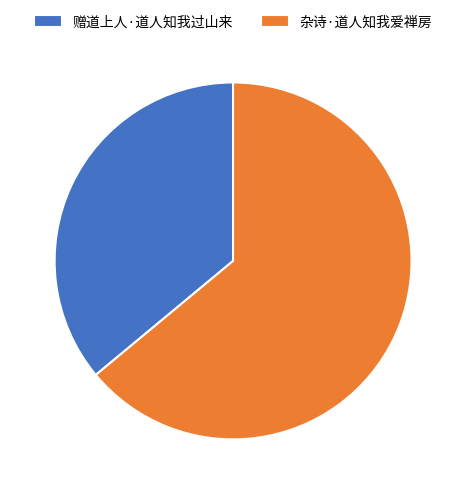

Rank the categories by value from lowest to highest.

赠道上人·道人知我过山来, 杂诗·道人知我爱禅房